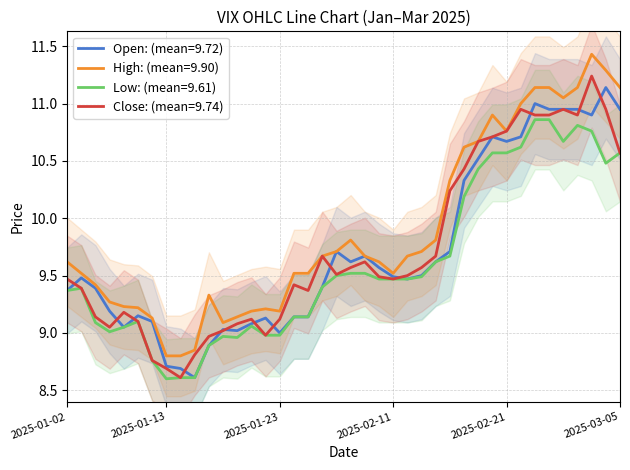

How many interior local peaks does the open series have?

9